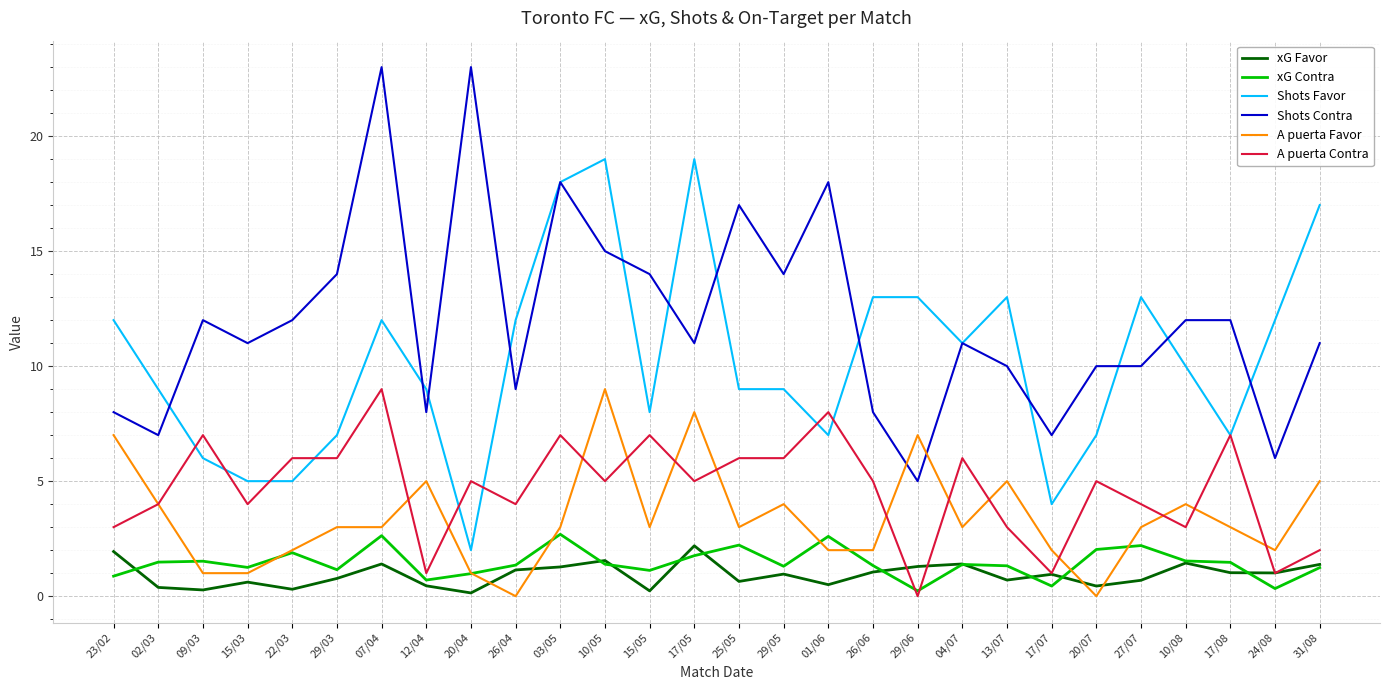

True or false: Shots Favor and xG Favor cross at least once.

False